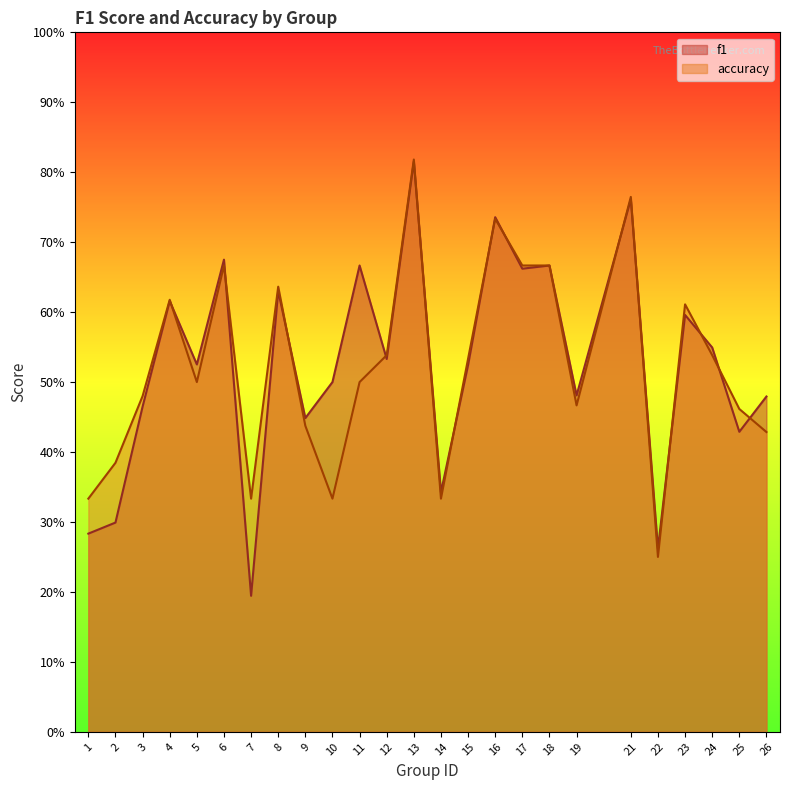

How many interior local valleys does the f1 series have?

9